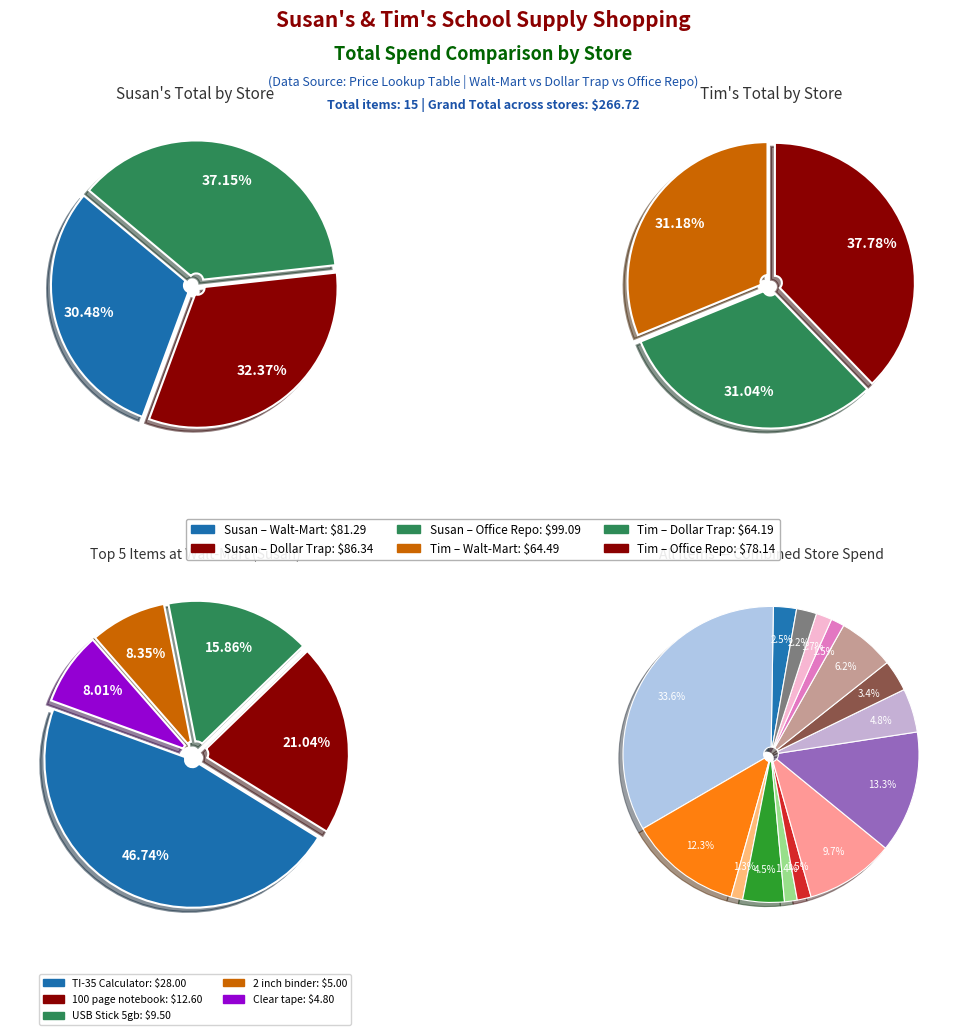

Which series has the widest spread of values?

Dollar Trap